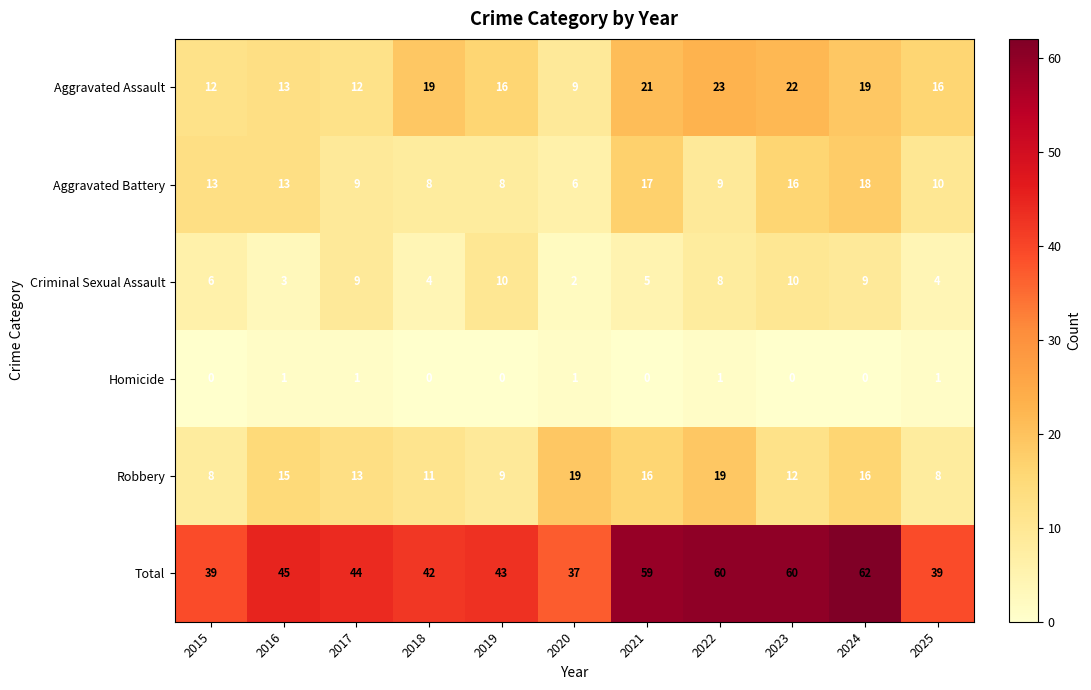

Between 2016 and 2018, which series saw the biggest shift?

Aggravated Assault